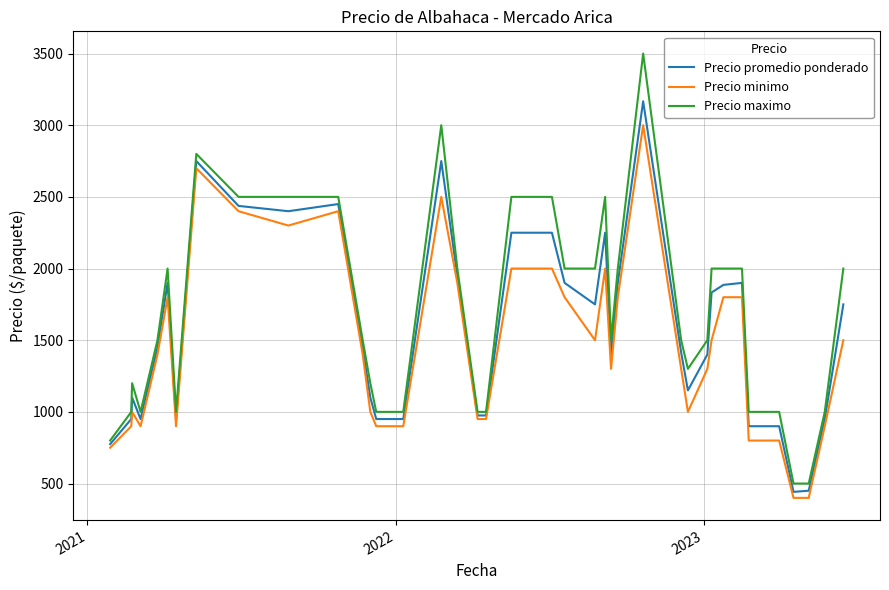

Which series has the widest spread of values?

Precio maximo